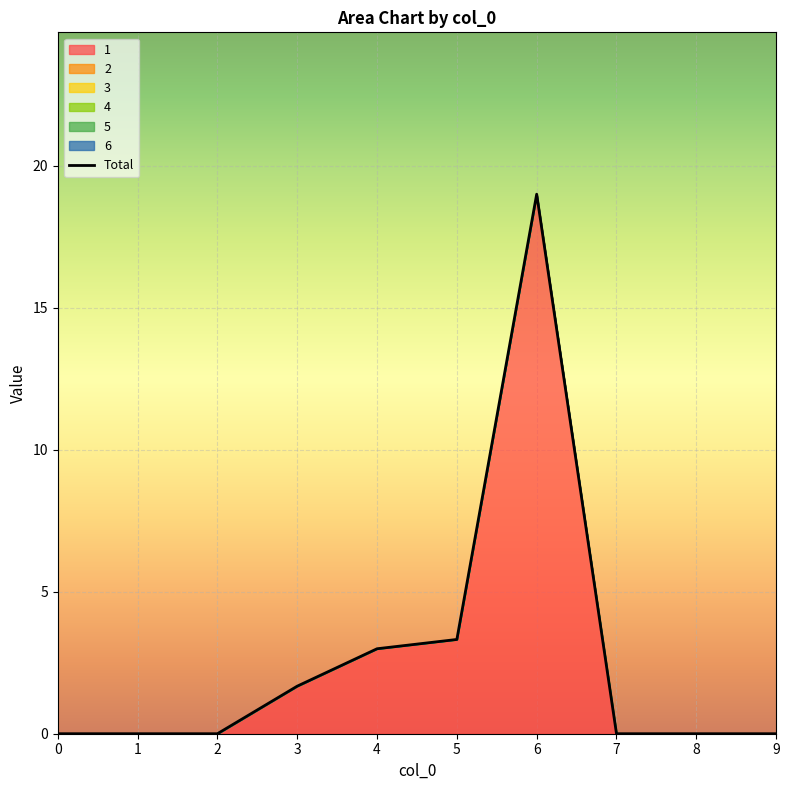

How many lines are shown in the chart?

1